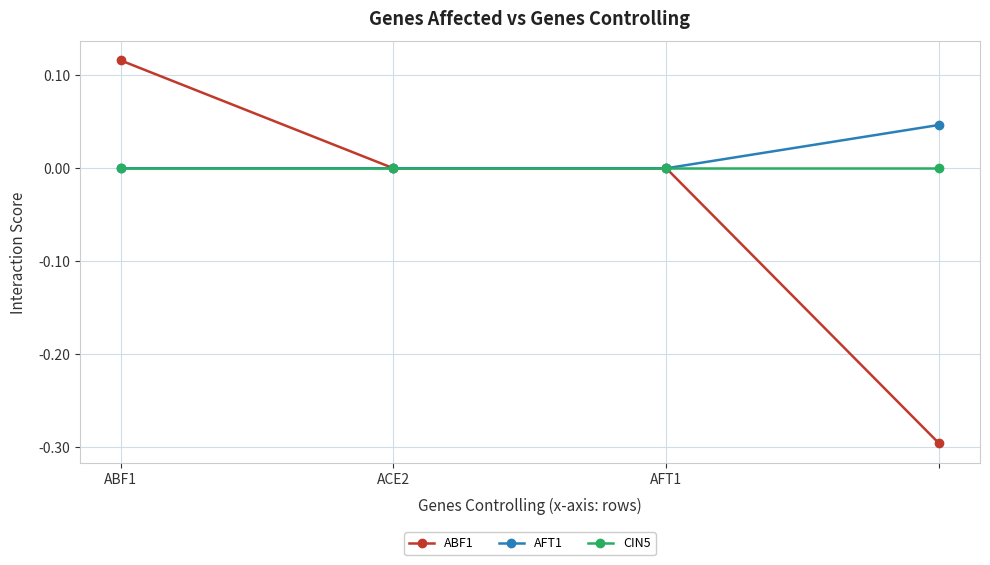

Which series has the largest range (max minus min)?

ABF1